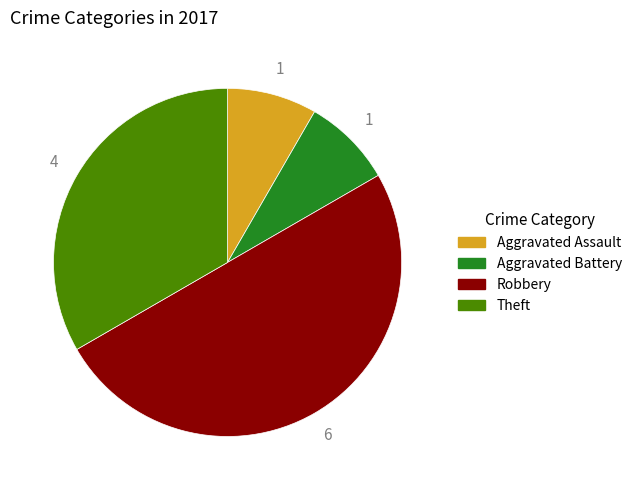

What is the ratio of the value at Theft to the value at Aggravated Assault?

4.0